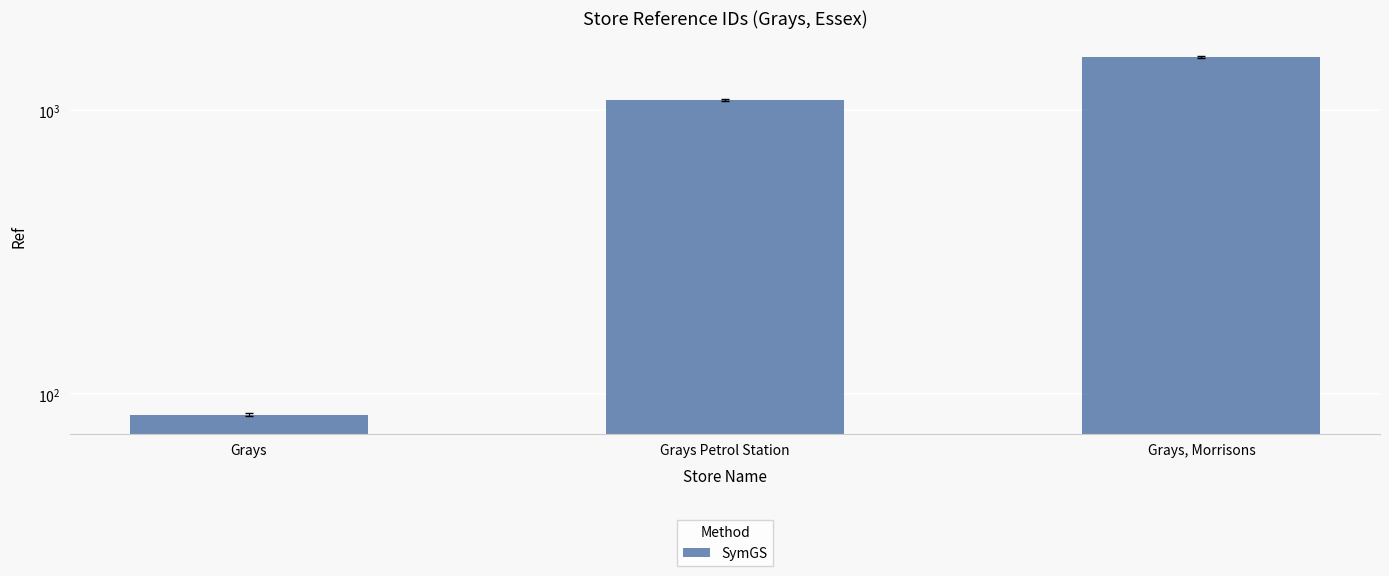

Are the bars grouped side by side (vs. stacked)?

No